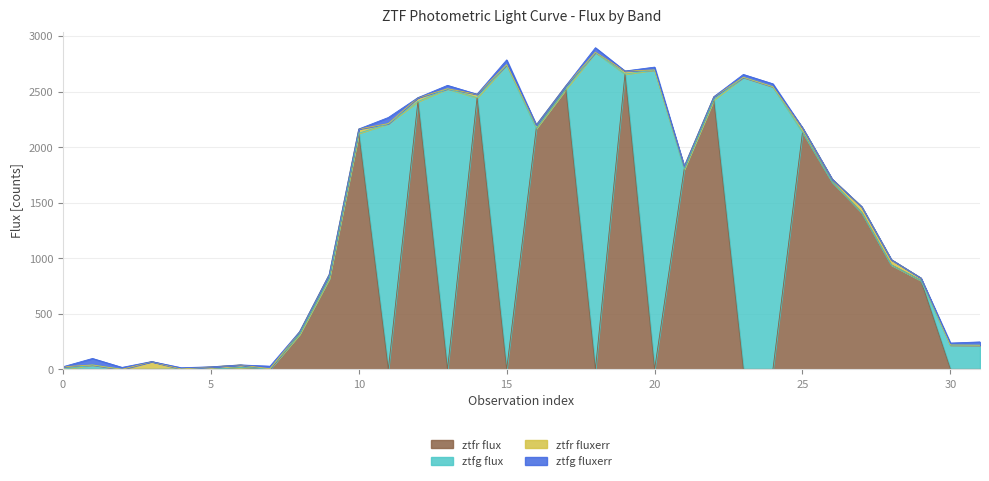

What is the difference between the maximum and minimum values in the ztfr fluxerr series?

69.8